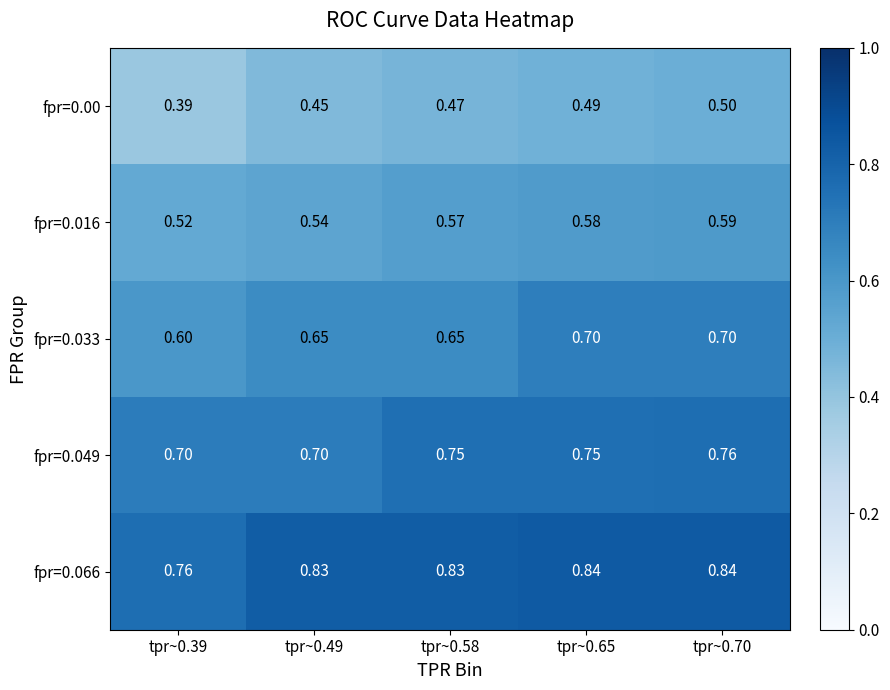

Which series has the largest total across all categories?

fpr=0.066